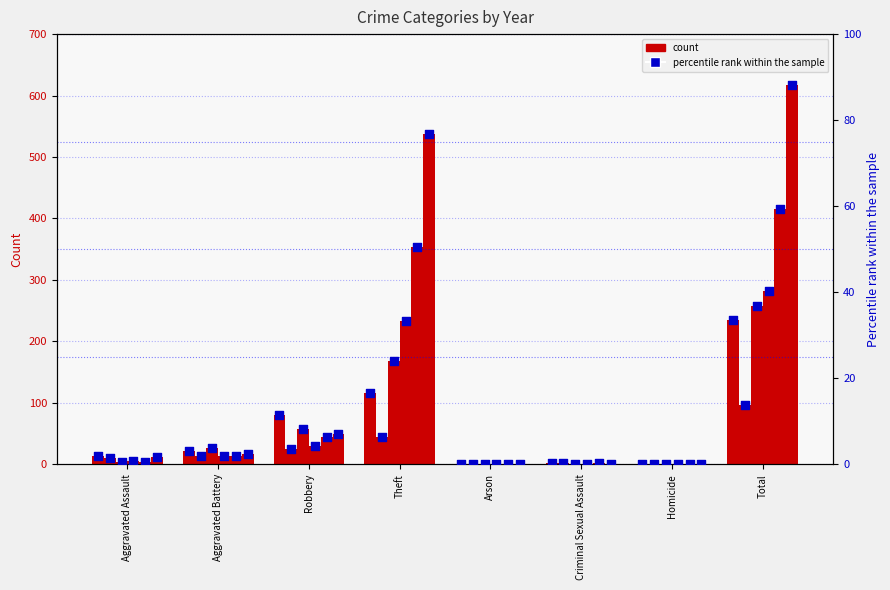

What is the total value across all series at Robbery?

285